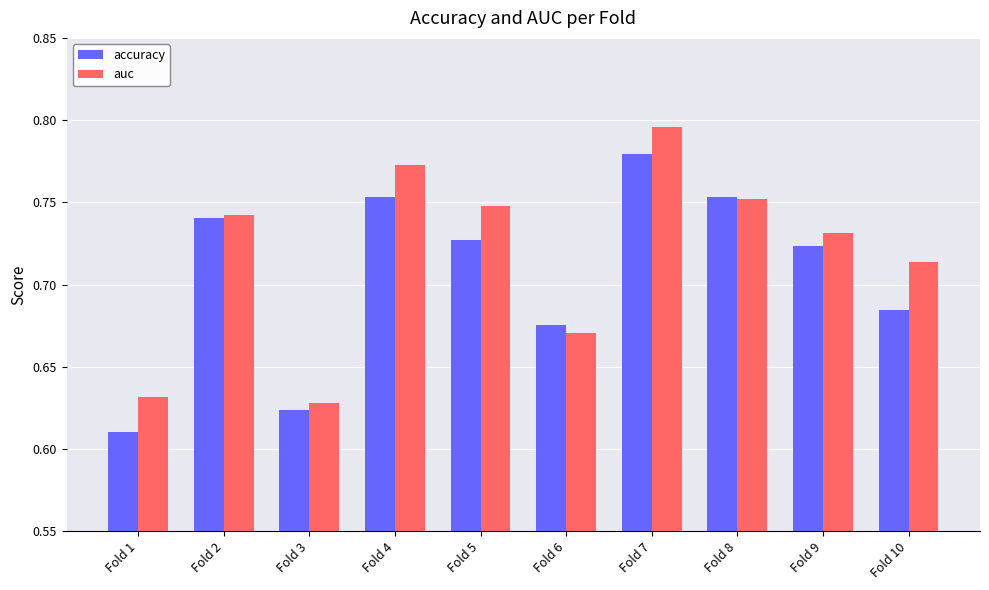

How many categories are shown in the chart?

10